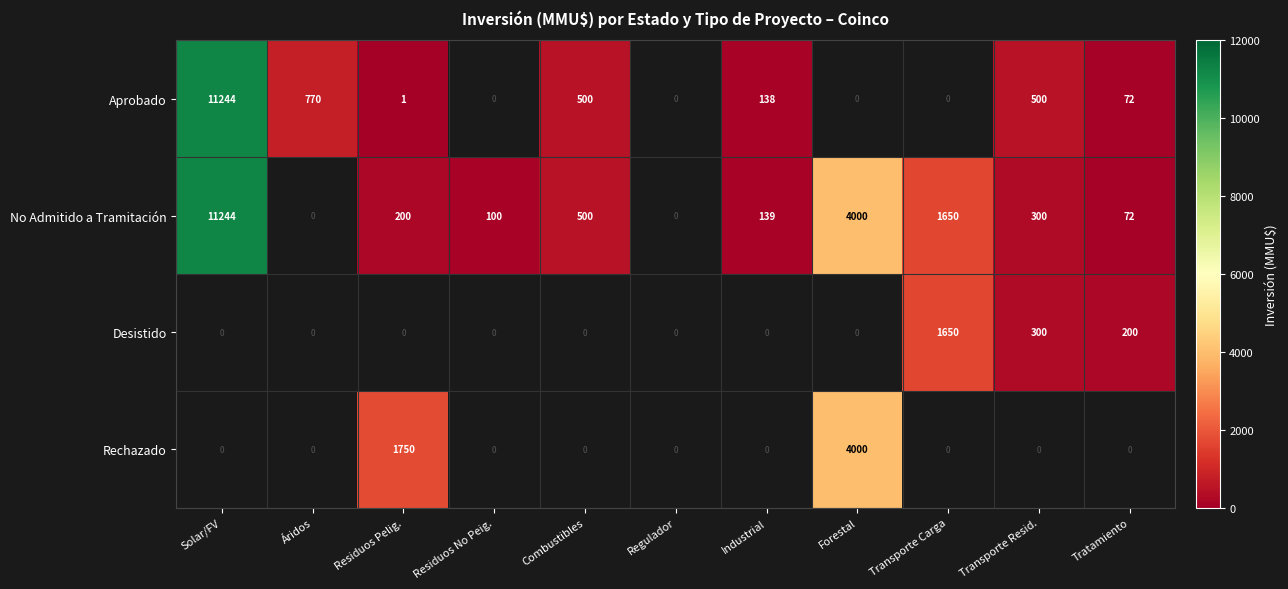

The No Admitido a Tramitación series shows 300 at Transporte Resid.. True or false?

True